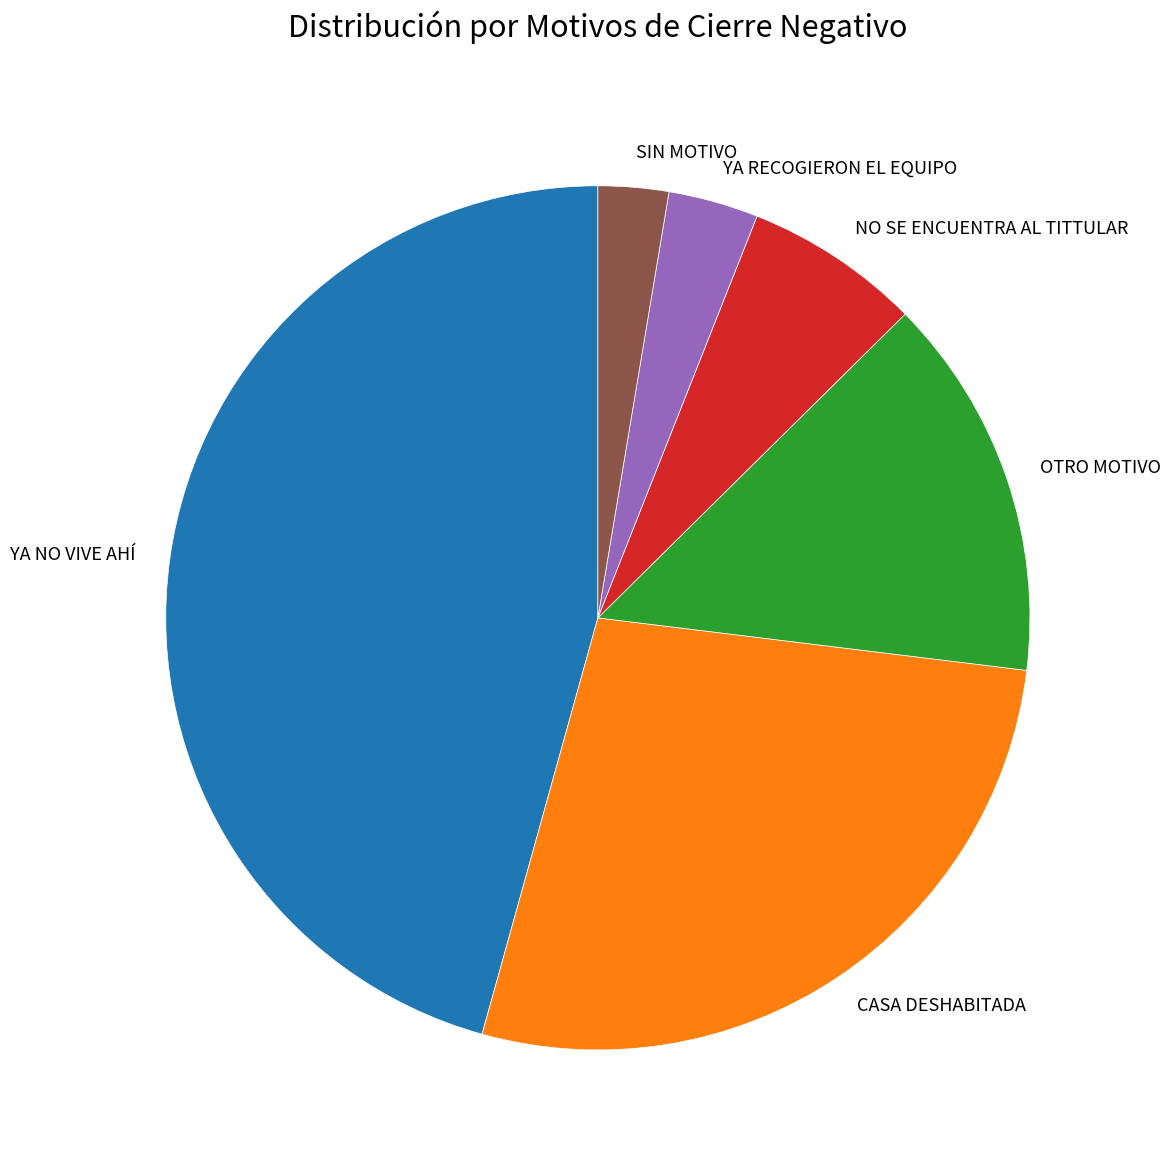

Rank the categories by value from highest to lowest.

YA NO VIVE AHÍ, CASA DESHABITADA, OTRO MOTIVO, NO SE ENCUENTRA AL TITTULAR, YA RECOGIERON EL EQUIPO, SIN MOTIVO